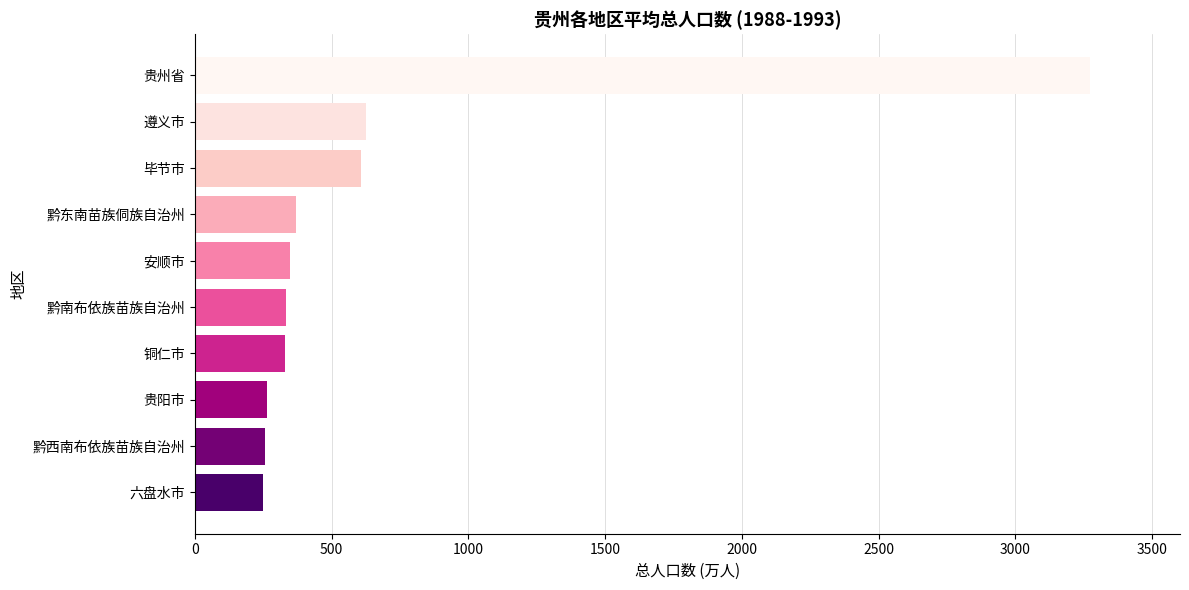

Does the chart contain stacked bars?

No